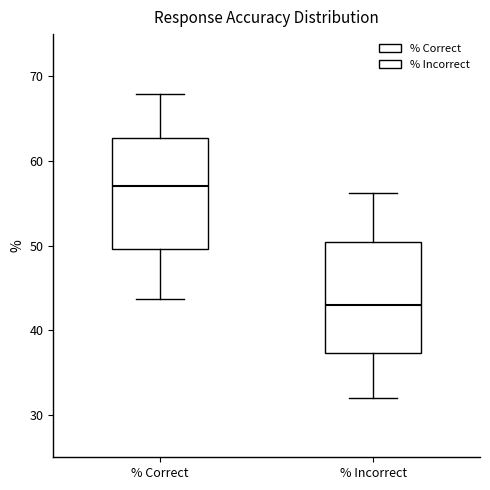

Reading left to right, read every box against the y-axis: the position of its median line, the range the box covers, and the ends of its whiskers. The values are not printed on the chart, so give them approximately, as read against the axis.

% Correct: median 57, box 50 to 63, whiskers 44 to 68
% Incorrect: median 43, box 37 to 50, whiskers 32 to 56